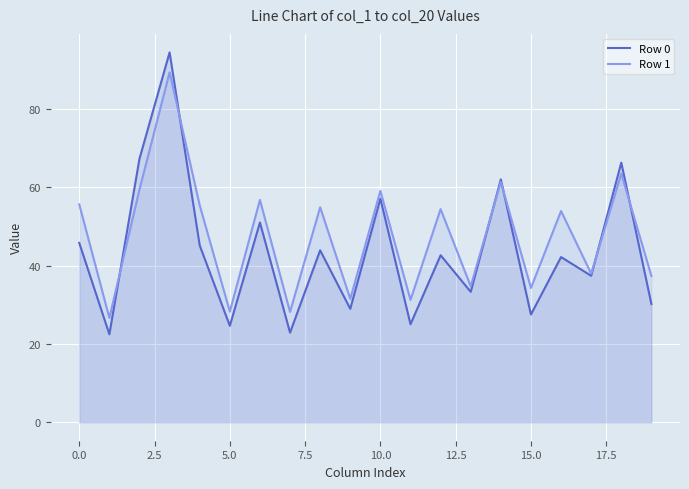

Which series has the widest spread of values?

Row 0